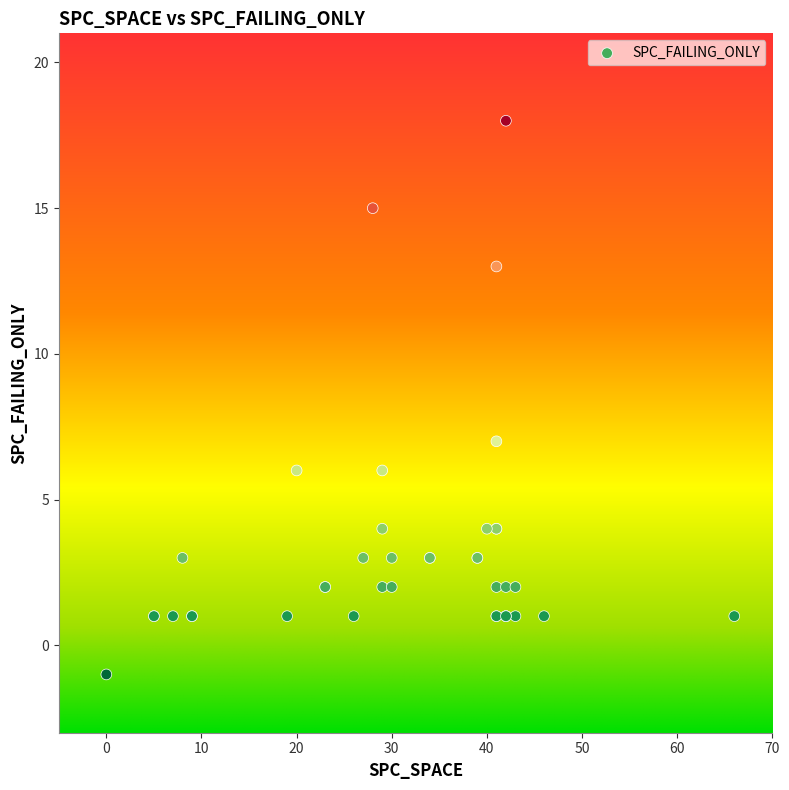

What Y value in the scatter plot is closest to 8?

7